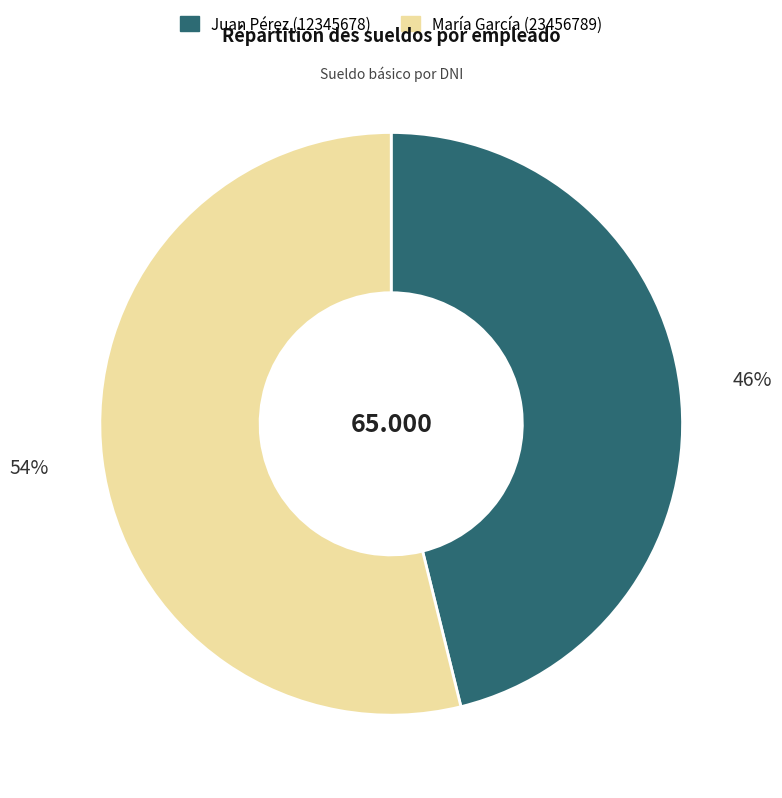

Is there any slice that represents more than half of the pie?

Yes